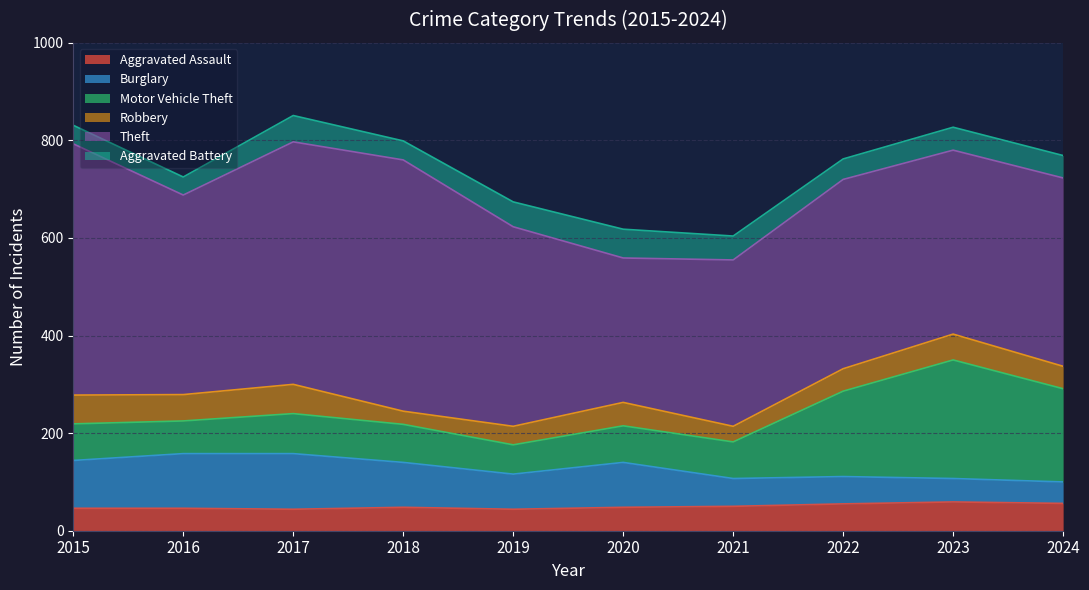

What is the highest value of the Robbery series?

60